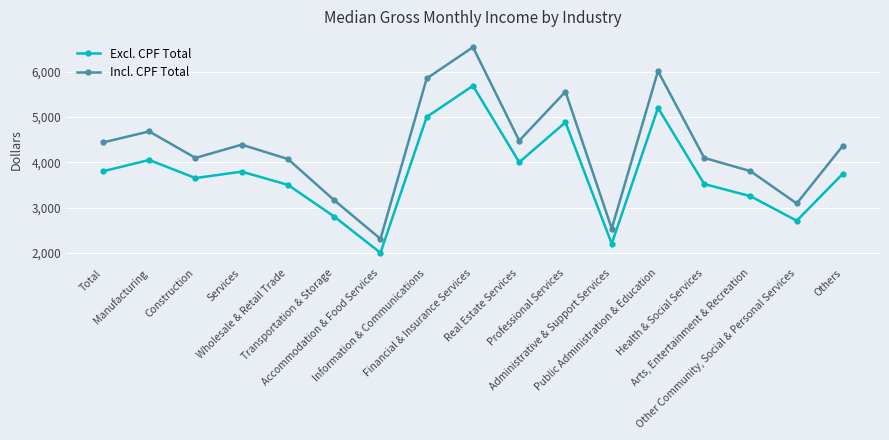

True or false: Incl. CPF Total and Excl. CPF Total intersect in this chart.

False